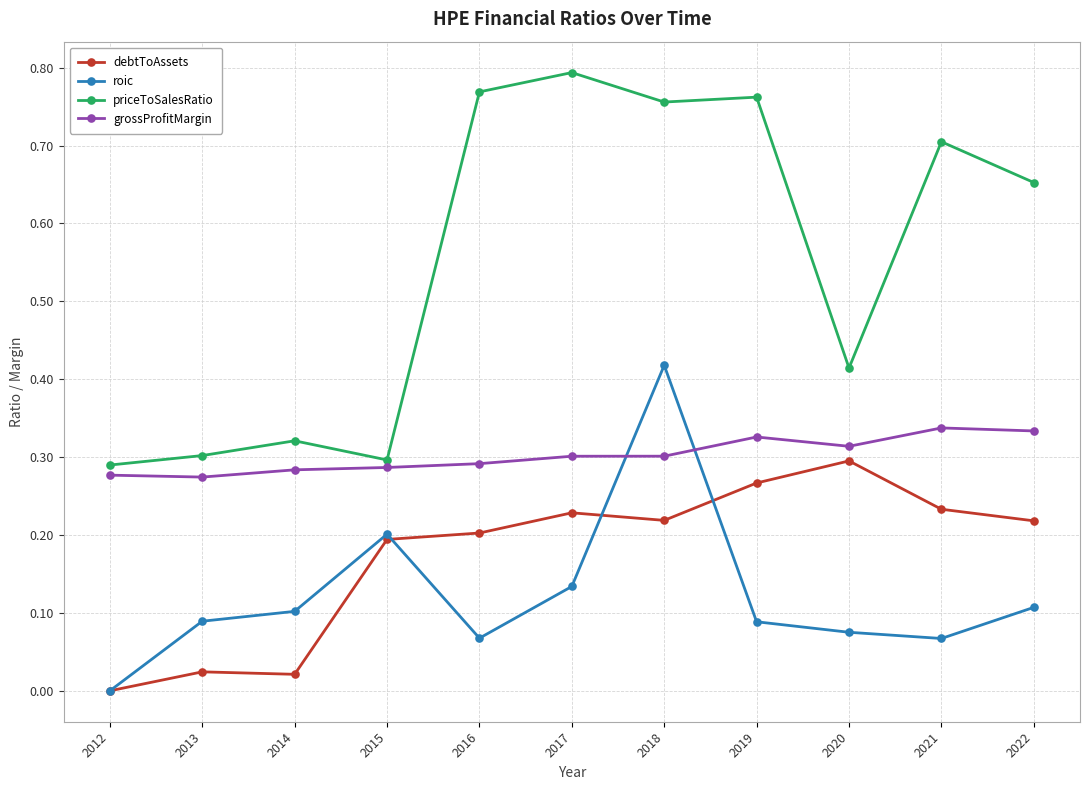

Is this an area chart (filled region under the line)?

No